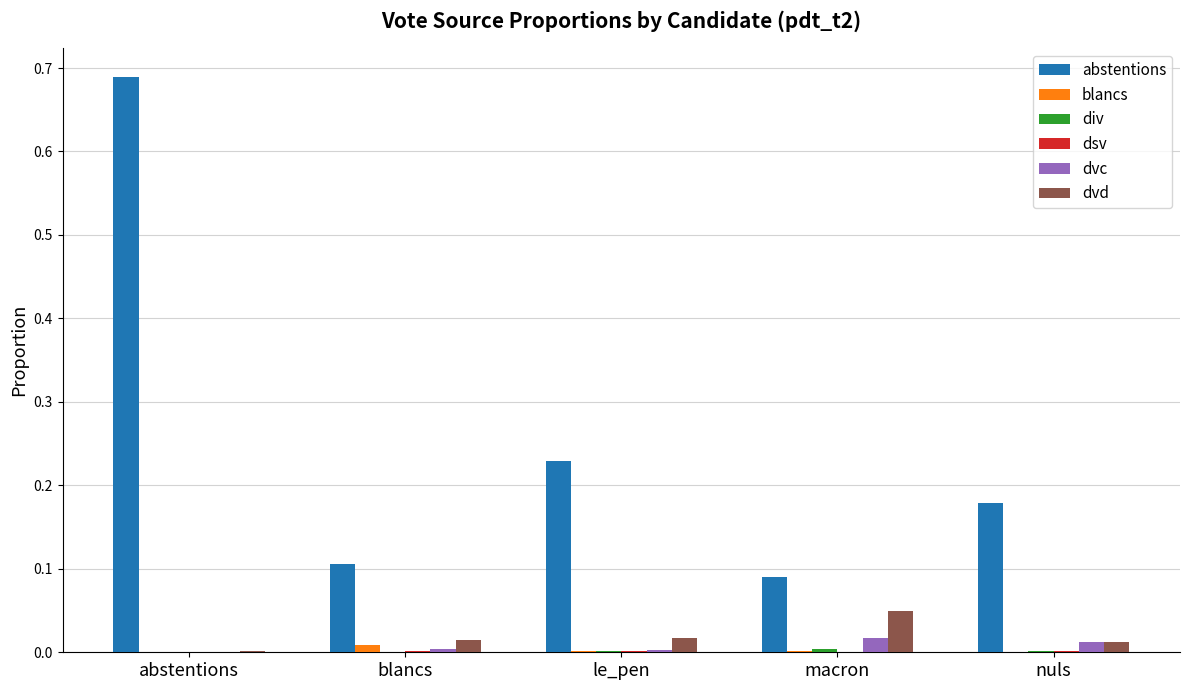

Does the chart contain stacked bars?

No